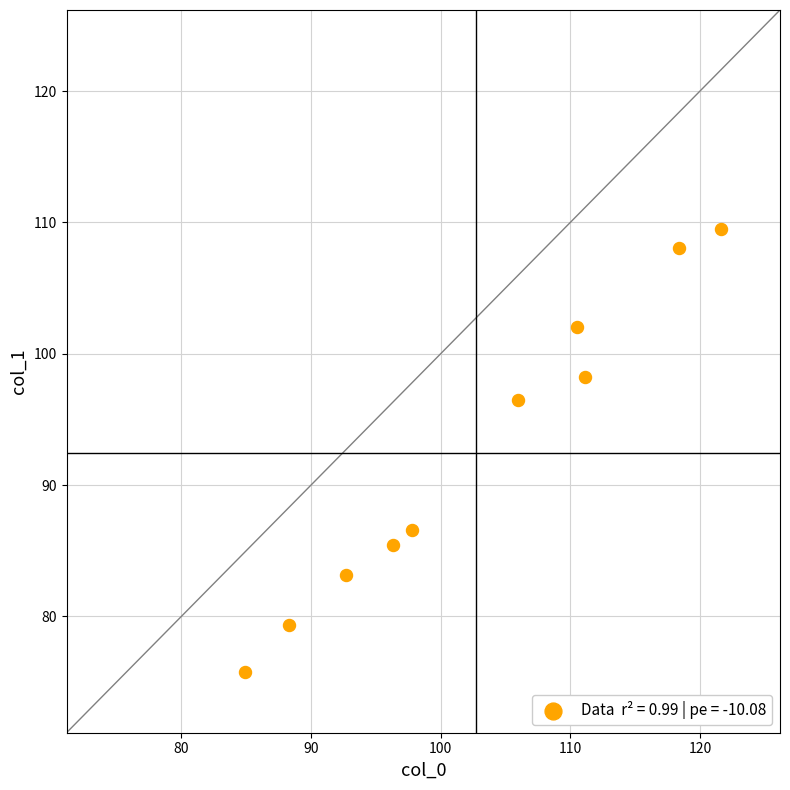

What is the range of Y values (max minus min)?

33.7